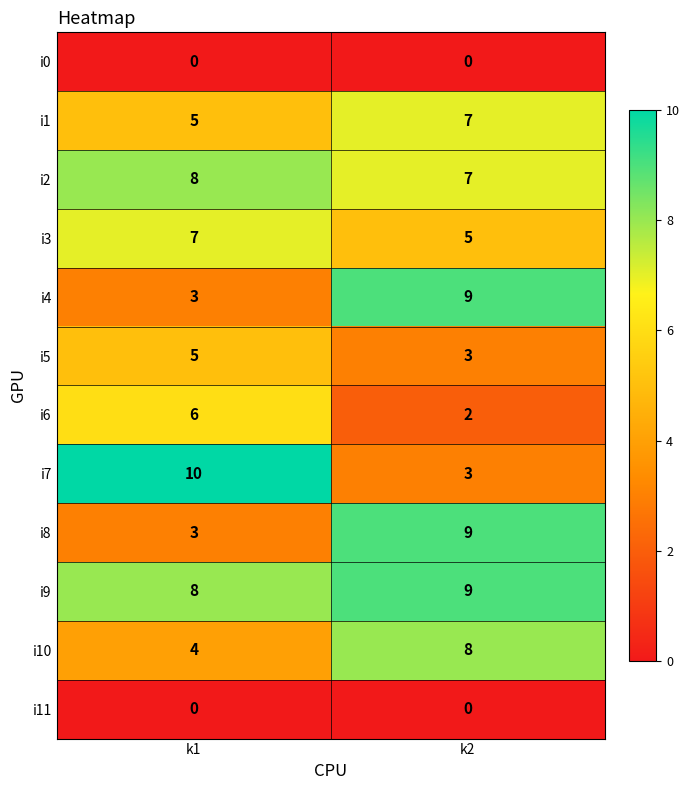

Is it true that i9 equals 2 at k1?

False